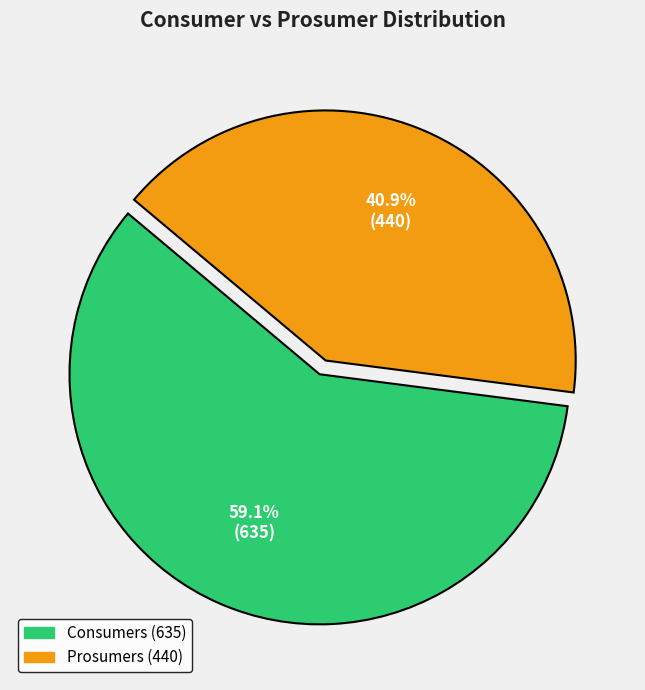

True or false: Prosumers accounts for 41% of the total.

True